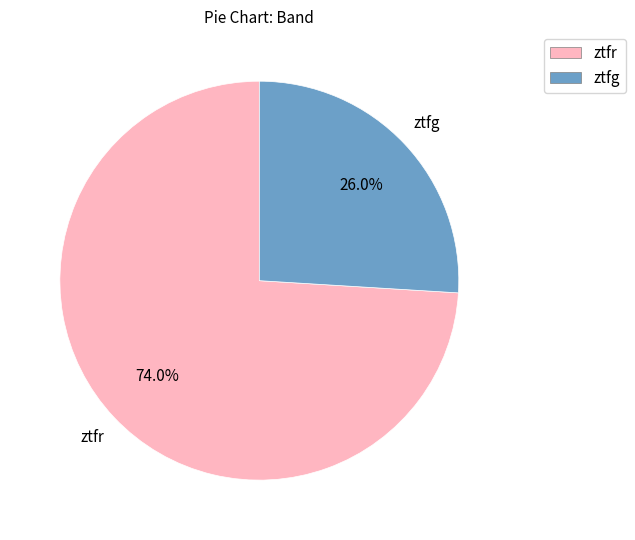

To the nearest percent, what percentage of the pie is ztfg?

26%